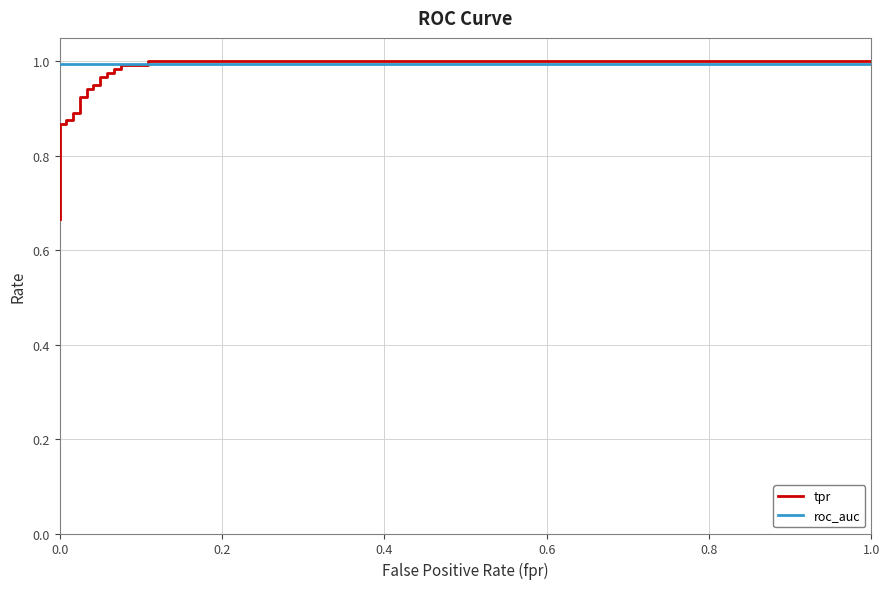

True or false: roc_auc and tpr cross at least once.

True